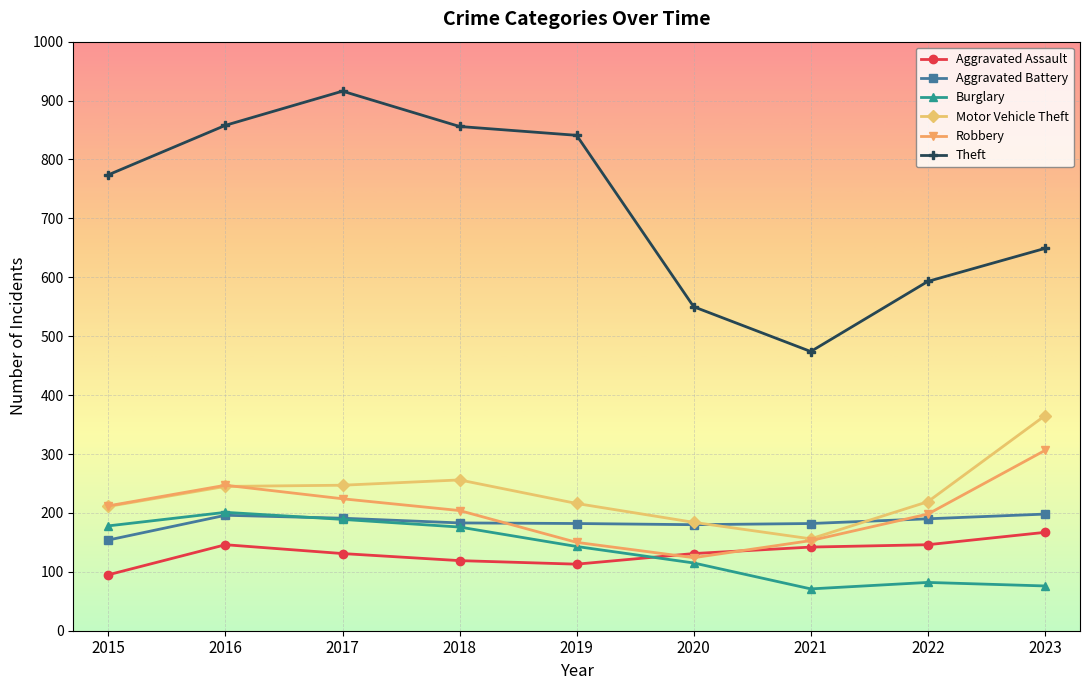

How many data points does each series have?

9